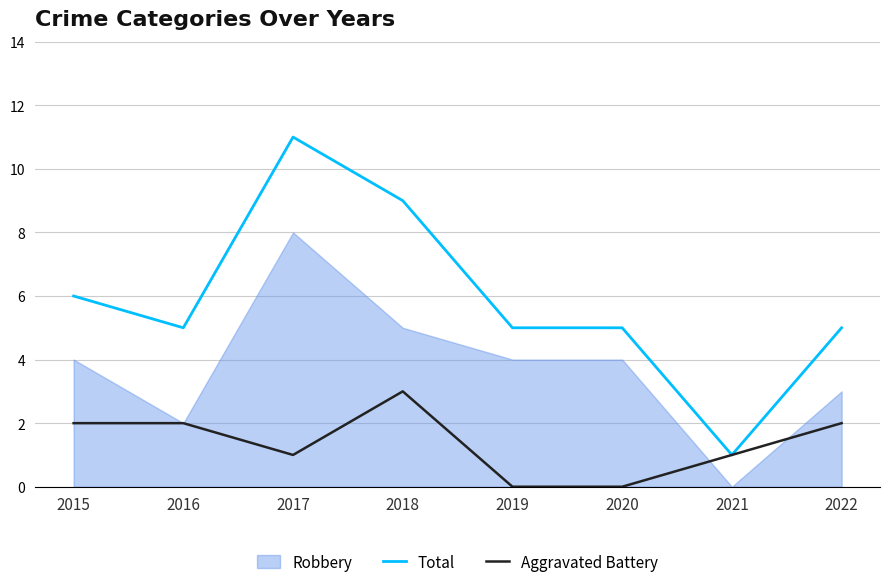

What is the value of the Aggravated Battery point at the 4th from the left?

3